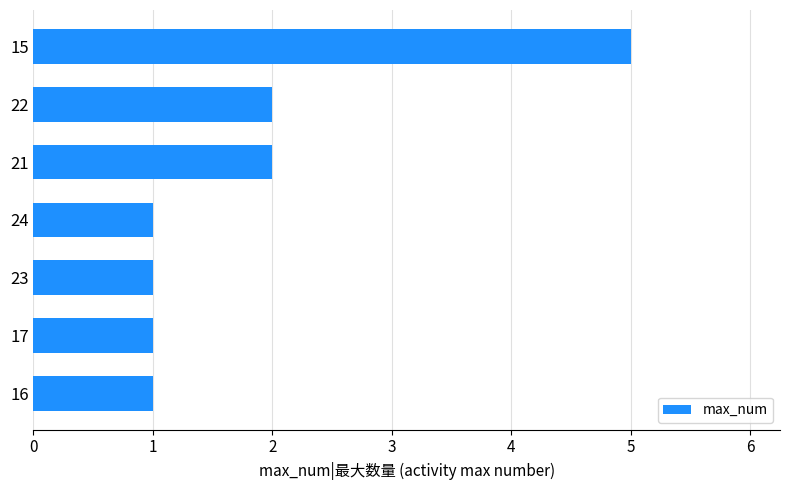

The value at 22 is 2. True or false?

True